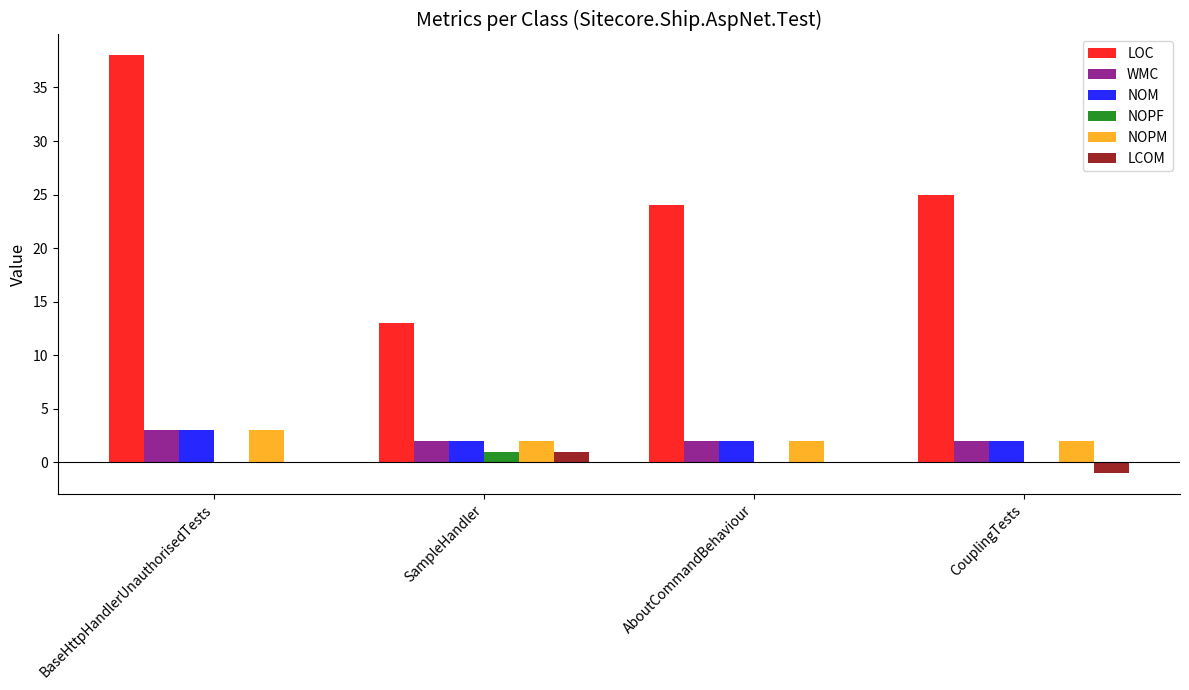

What is the total value across all series at SampleHandler?

21